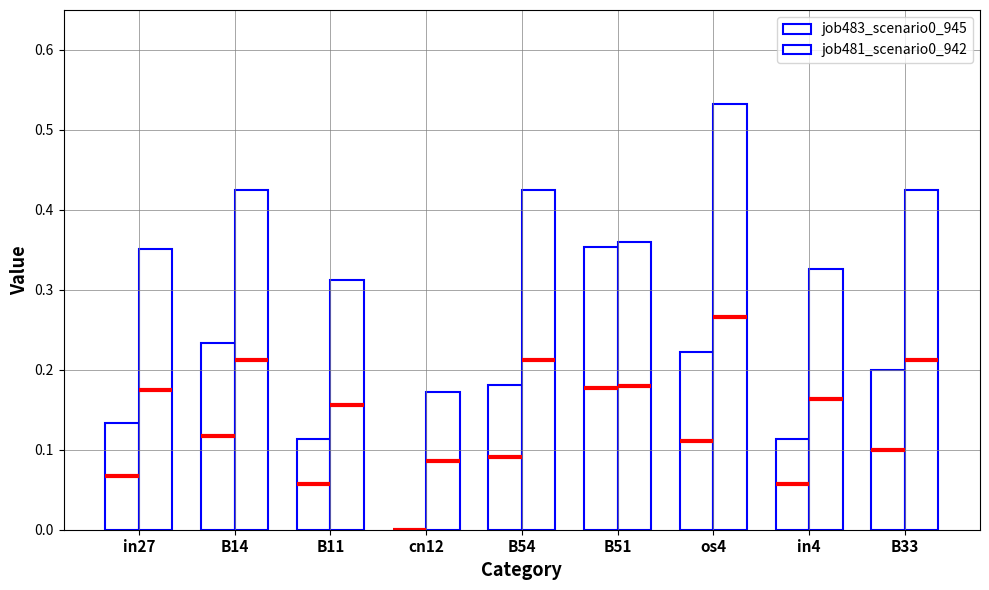

At how many categories does at least one series exceed 0?

9